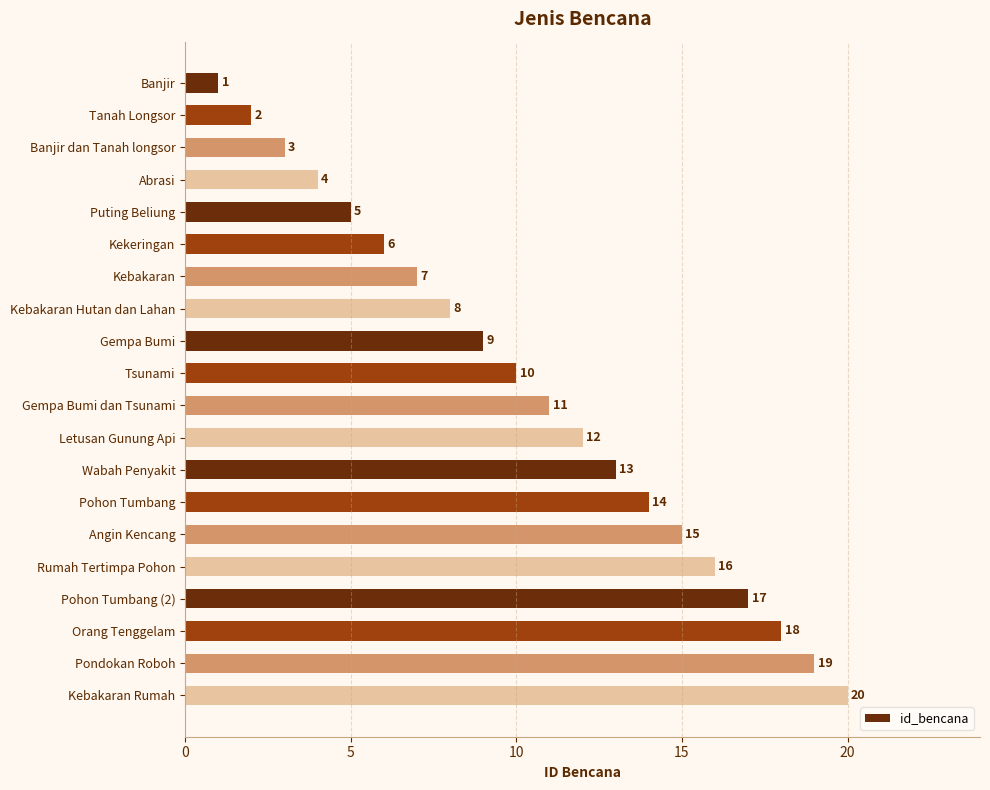

What is the difference between the second highest and second lowest values?

17